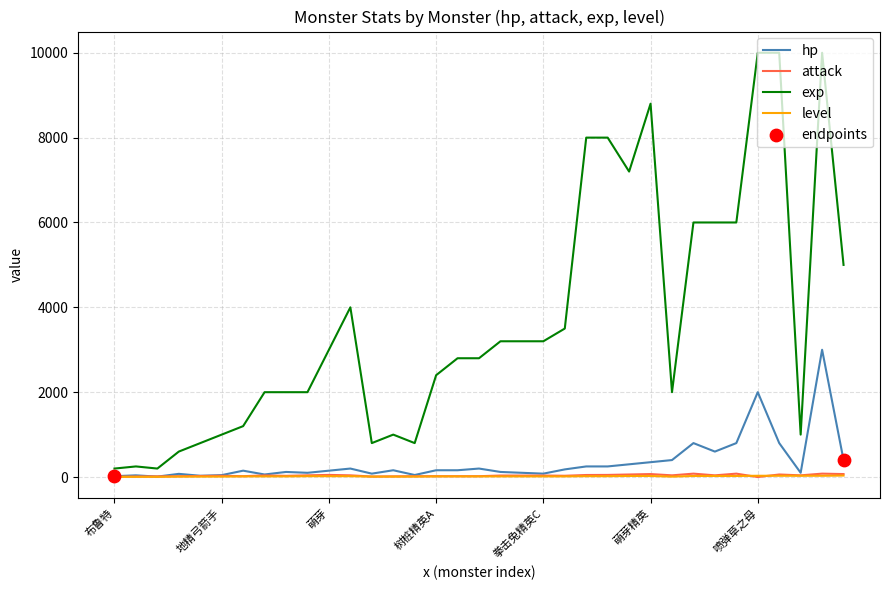

At how many categories does at least one series exceed 1333?

24